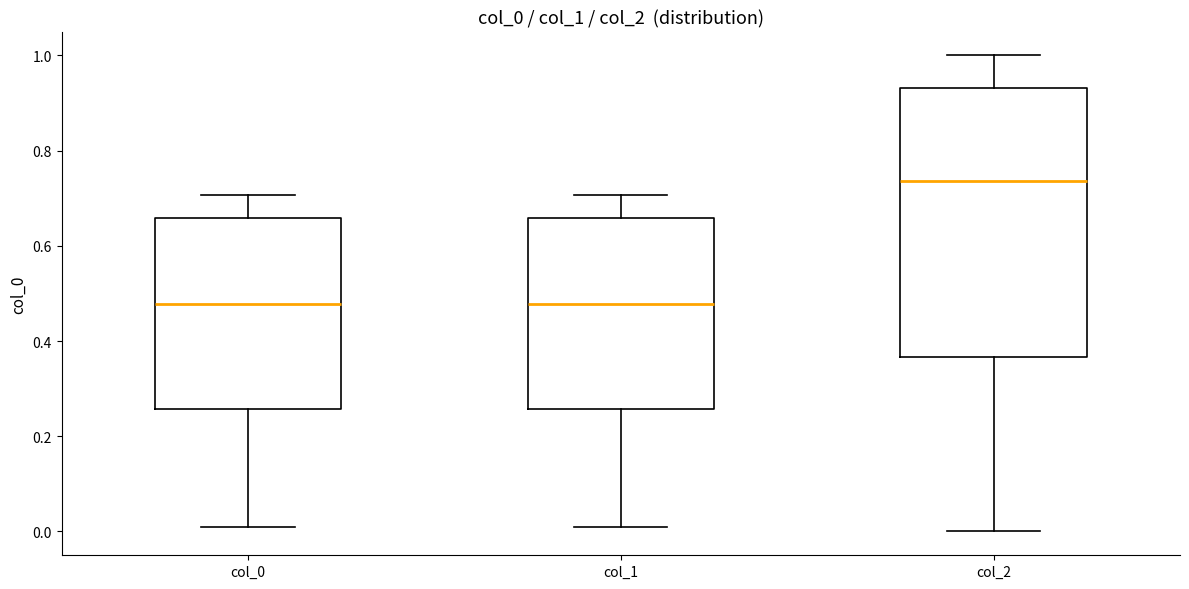

Reading left to right, transcribe this box plot: for each box, give where its median line is, the range the box spans, and where its two whiskers end, as read against the y-axis. The values are not printed on the chart, so give them approximately, as read against the axis.

col_0: median 0.48, box 0.26 to 0.66, whiskers 0.00 to 0.70
col_1: median 0.48, box 0.26 to 0.66, whiskers 0.00 to 0.70
col_2: median 0.74, box 0.36 to 0.94, whiskers 0.00 to 1.00